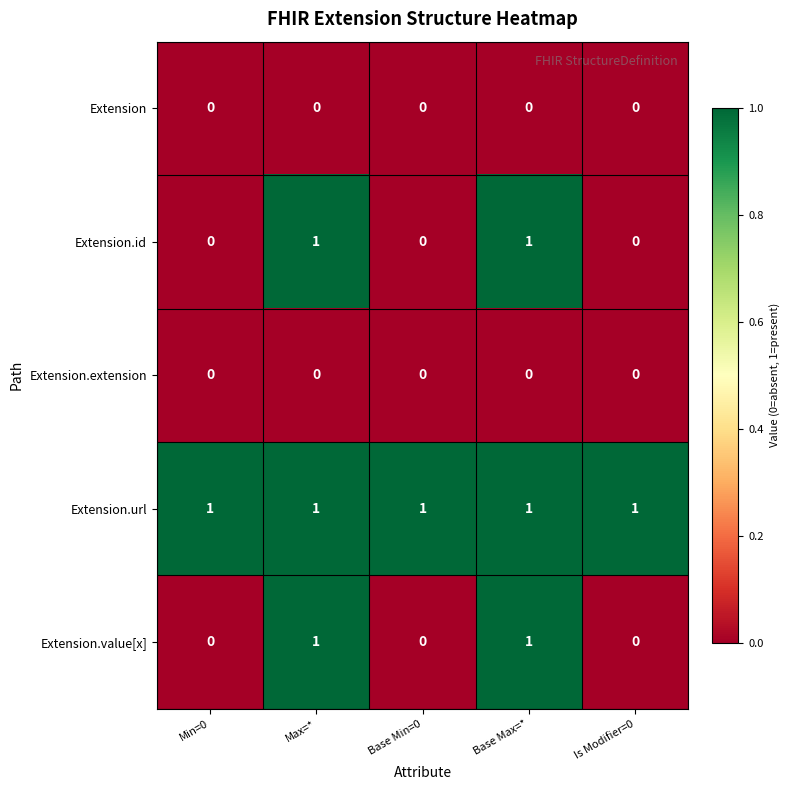

Reading left to right, what are all the values shown in this chart?

Extension: 0	0	0	0	0
Extension.id: 0	1	0	1	0
Extension.extension: 0	0	0	0	0
Extension.url: 1	1	1	1	1
Extension.value[x]: 0	1	0	1	0